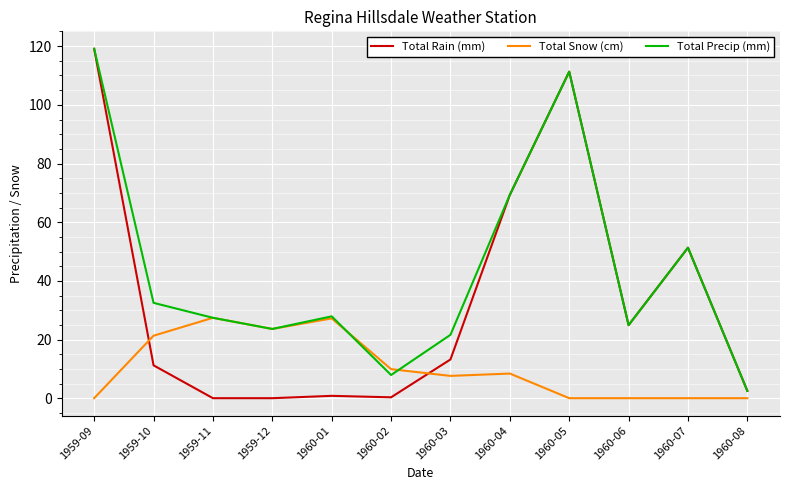

What is the spread (max minus min) of values at 1960-07?

51.3